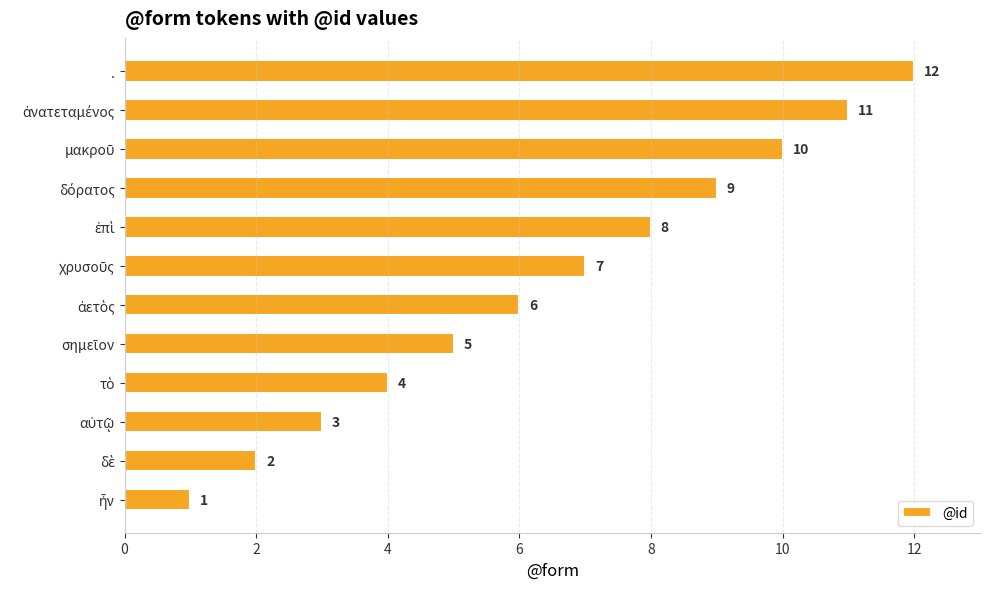

What is the greatest value displayed?

12